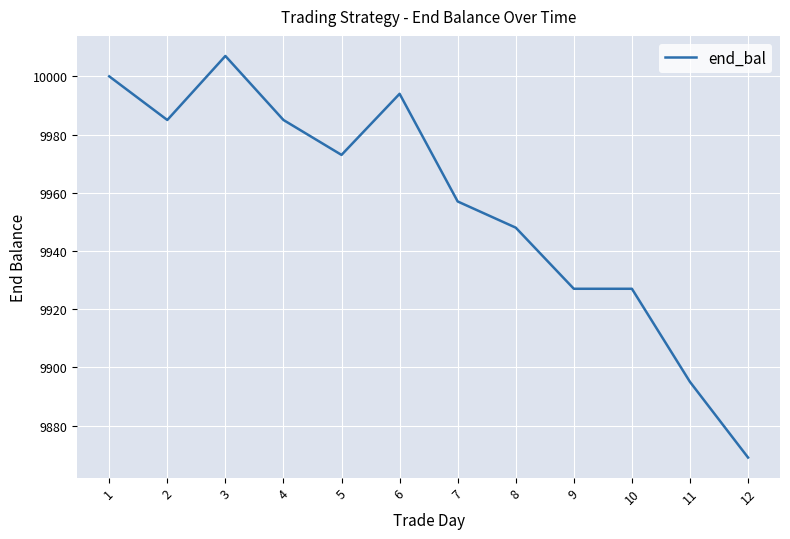

Approximately how many times larger is the value at 7 compared to 1?

1.0